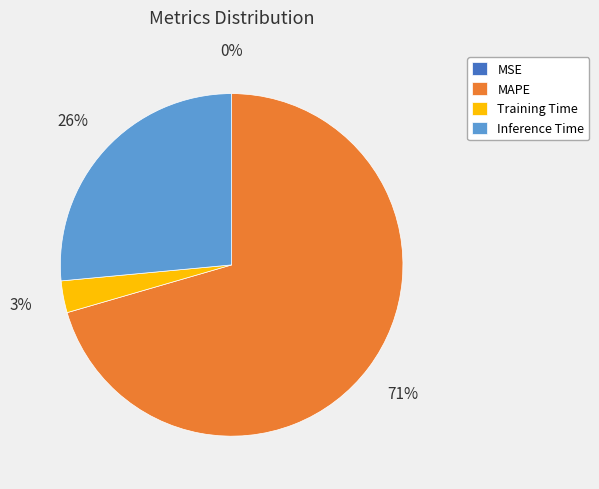

To the nearest percent, what is the difference between the largest and smallest slice percentages?

71%